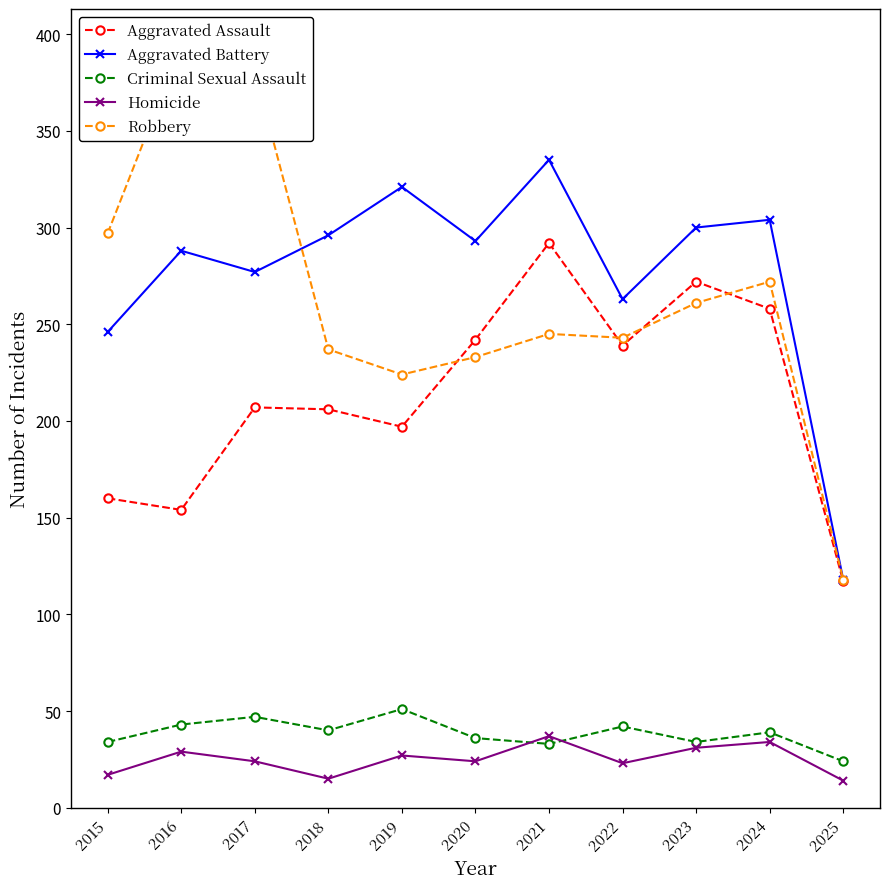

Which series has the widest spread of values?

Robbery